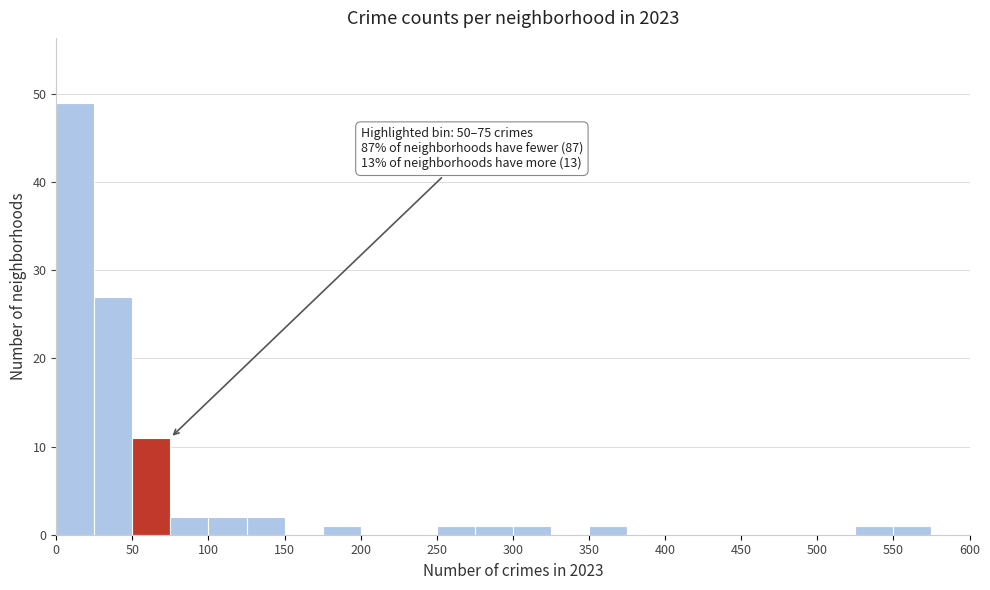

Over which range of the x-axis is the bar tallest?

0 to 25